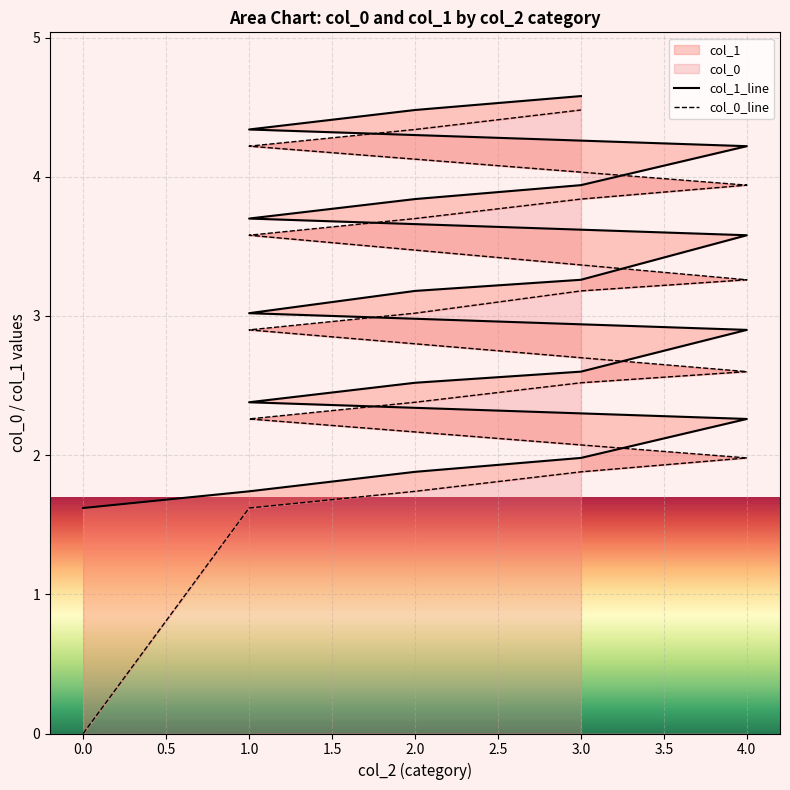

What is the sum of all col_0_line values?

57.4